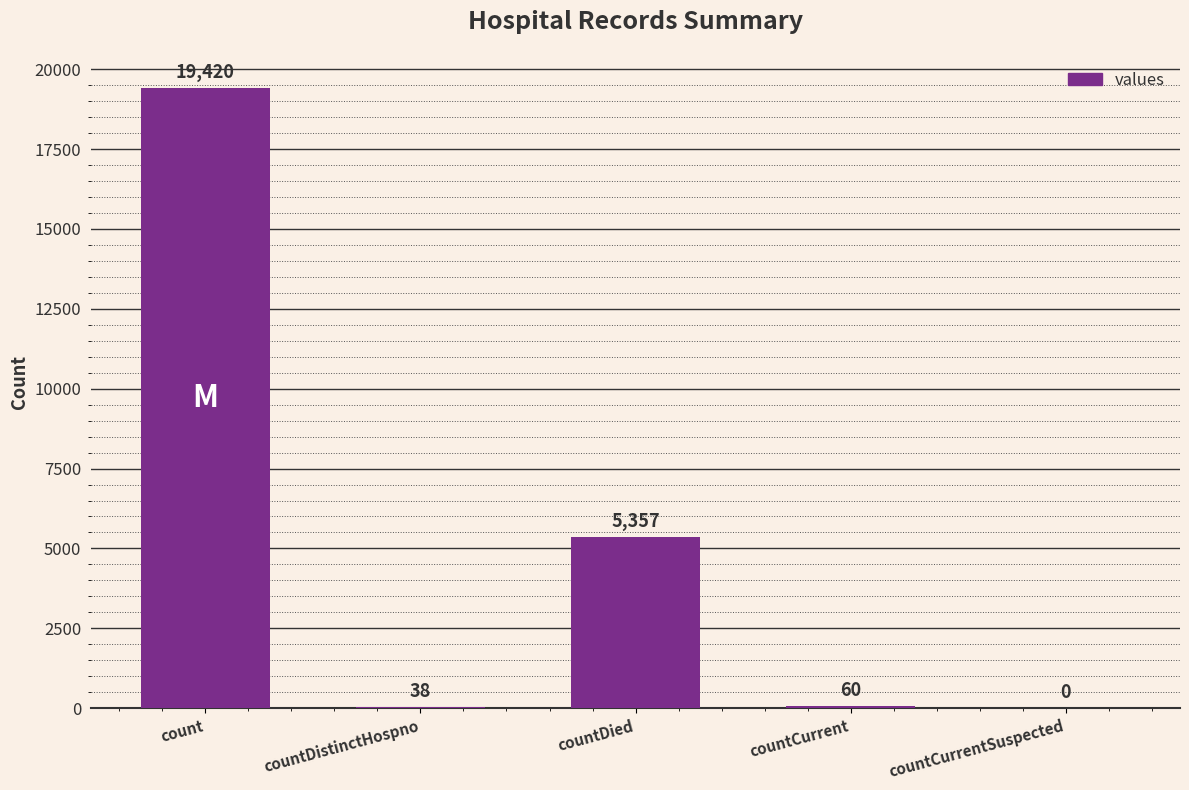

At which label is the value closest to 9710?

countDied